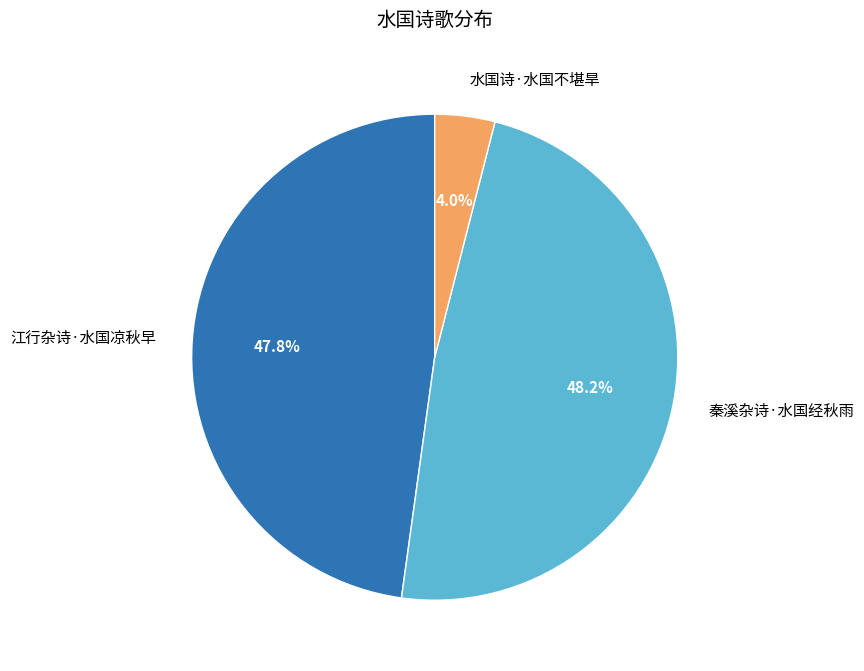

What is the smallest slice in the pie chart?

水国诗·水国不堪旱